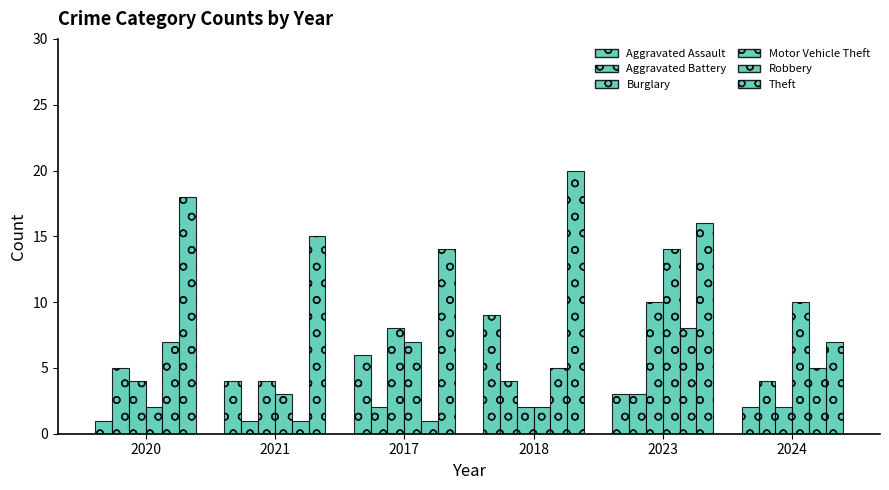

Rank the series at 2023 from lowest to highest value.

Aggravated Assault, Aggravated Battery, Robbery, Burglary, Motor Vehicle Theft, Theft